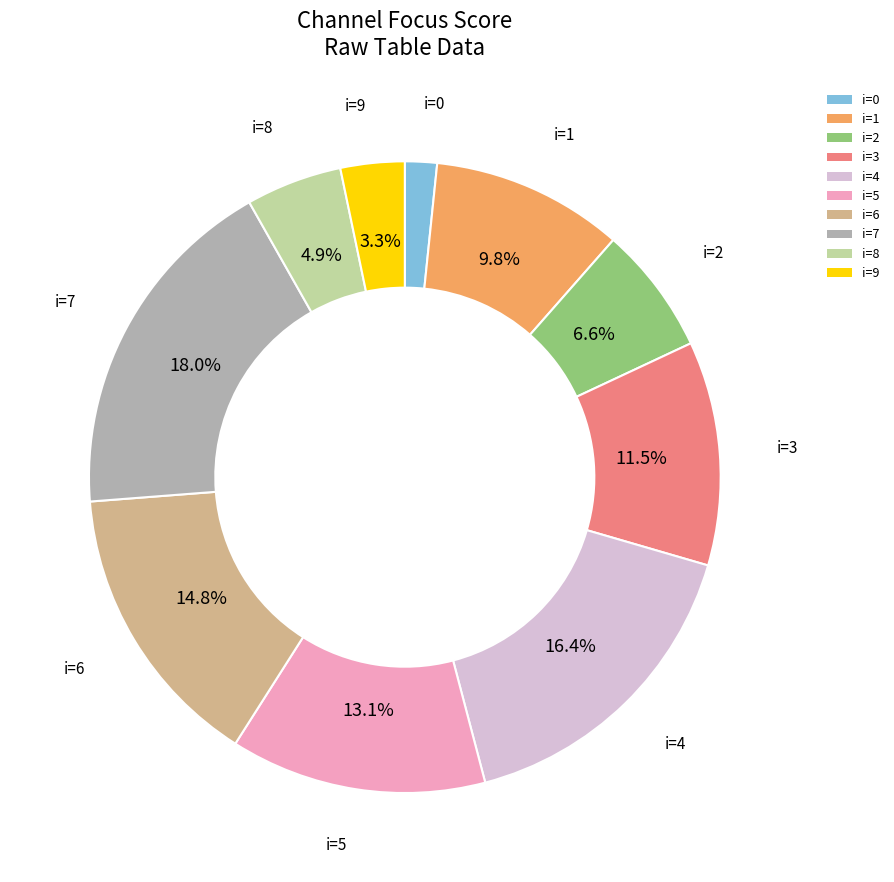

Is the sum of i=3 and i=8 greater than half?

No